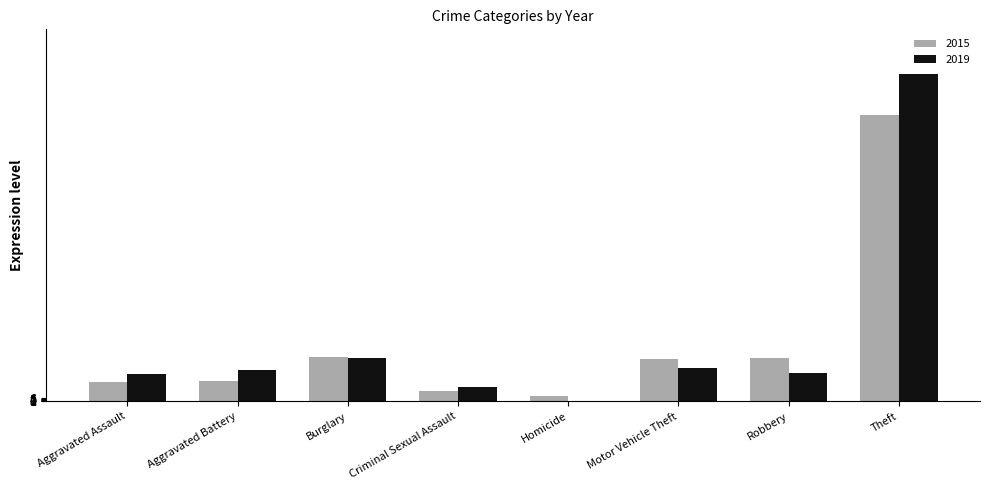

The value of 2019 at Aggravated Assault is 51. True or false?

True